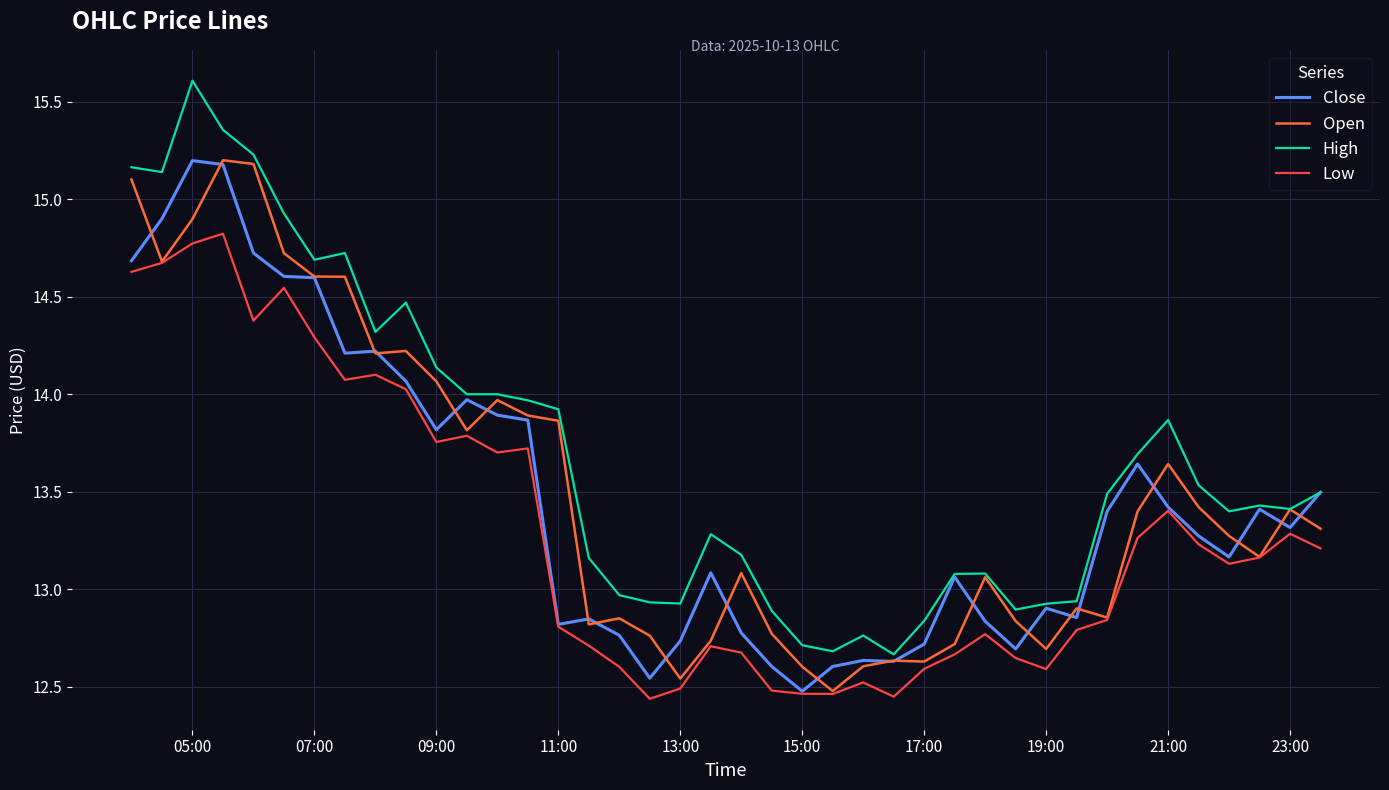

True or false: High and Low intersect in this chart.

False